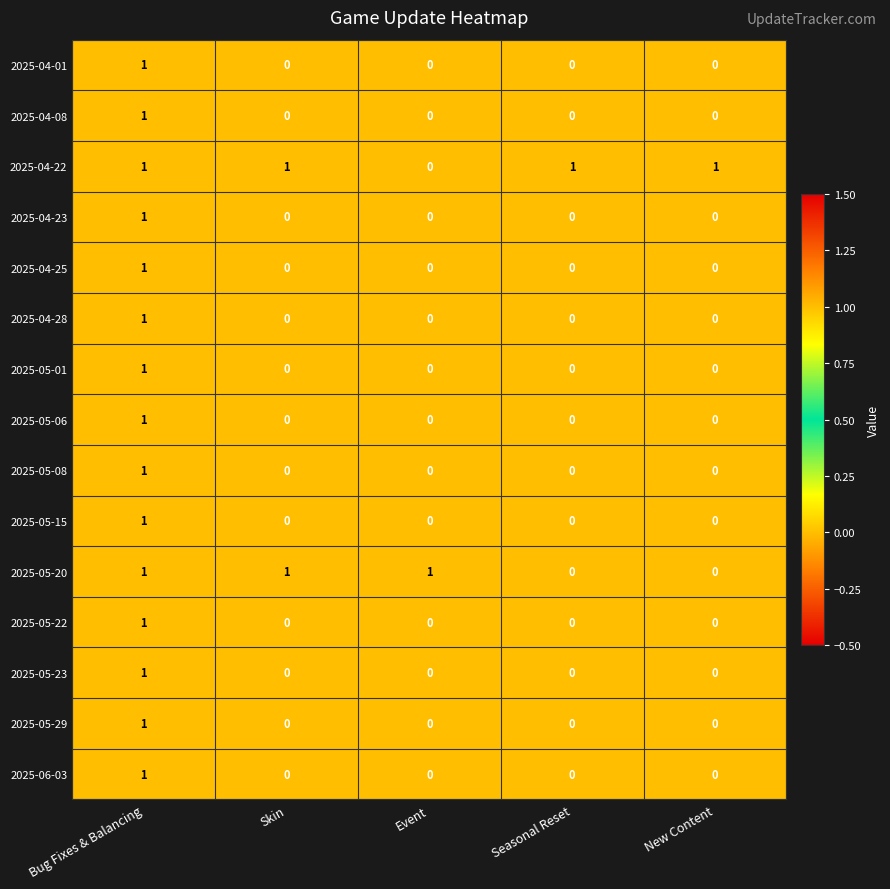

Which category has the highest value in the 2025-04-23 series?

Bug Fixes & Balancing